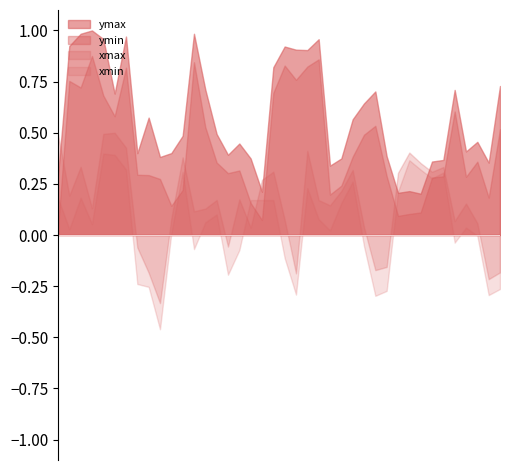

How many lines are shown in the chart?

4